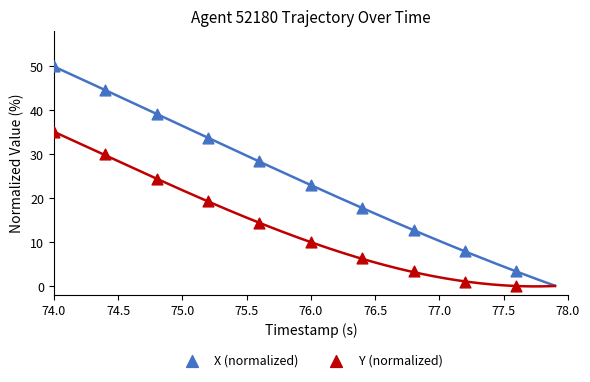

Which series reaches the maximum Y coordinate?

X (normalized)